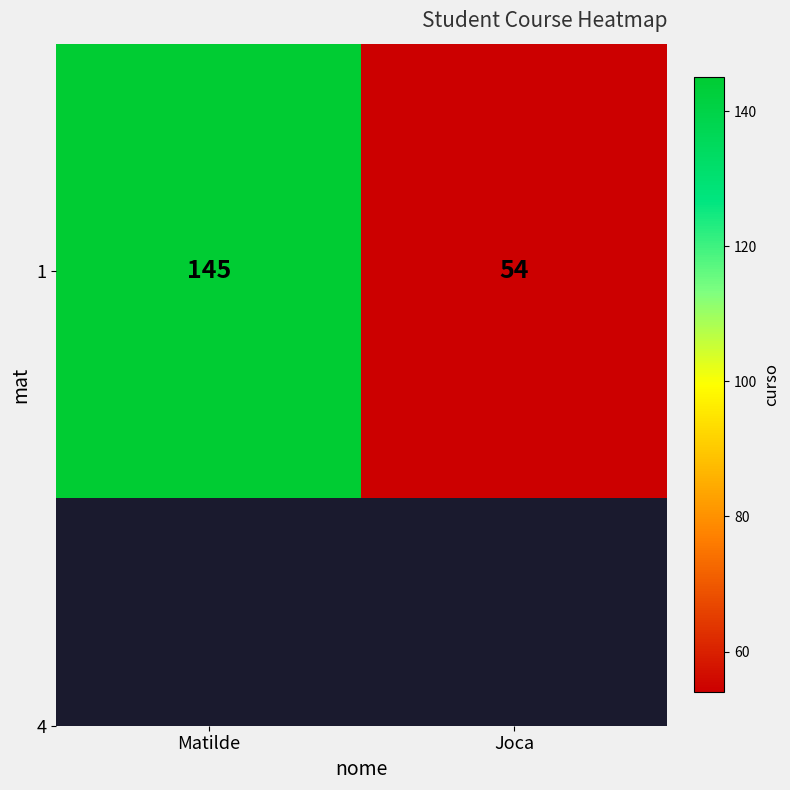

Count the values in the range 54 to 145.

2